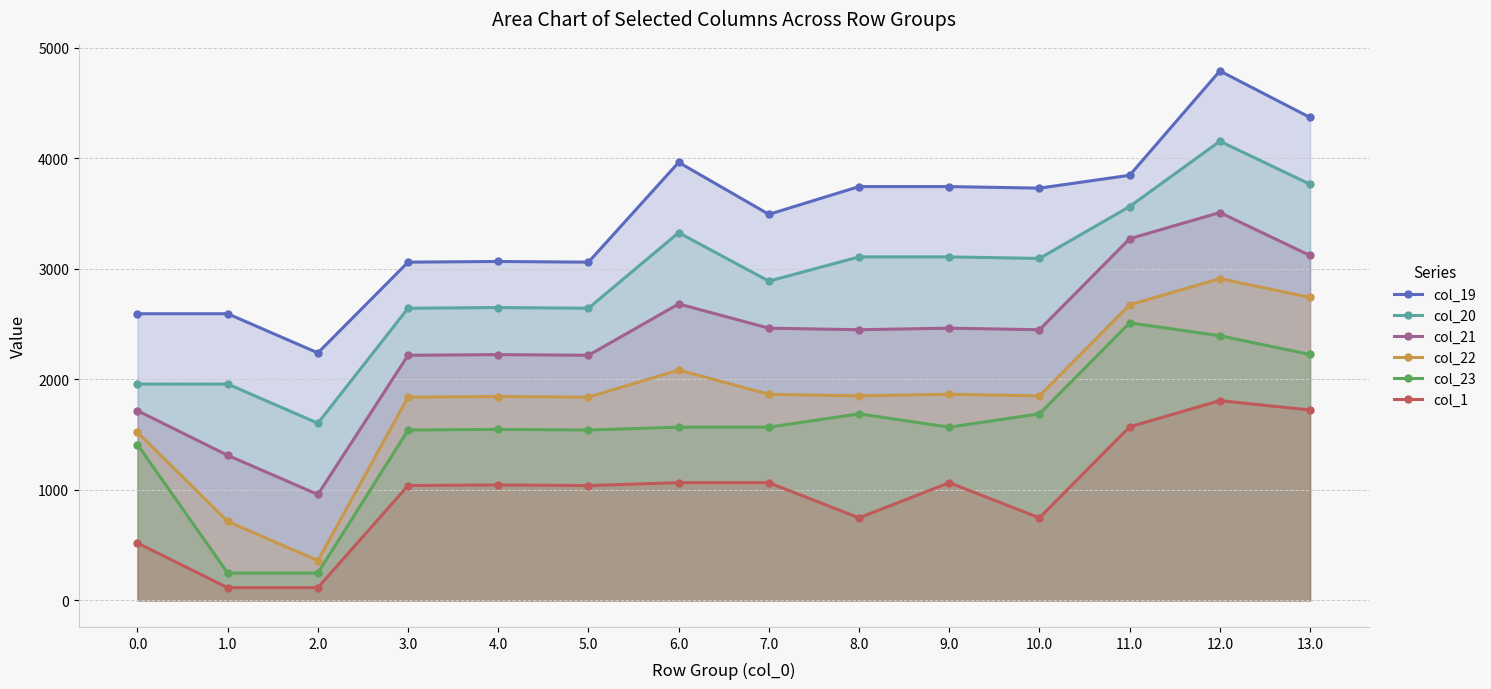

True or false: col_21 and col_20 intersect in this chart.

False